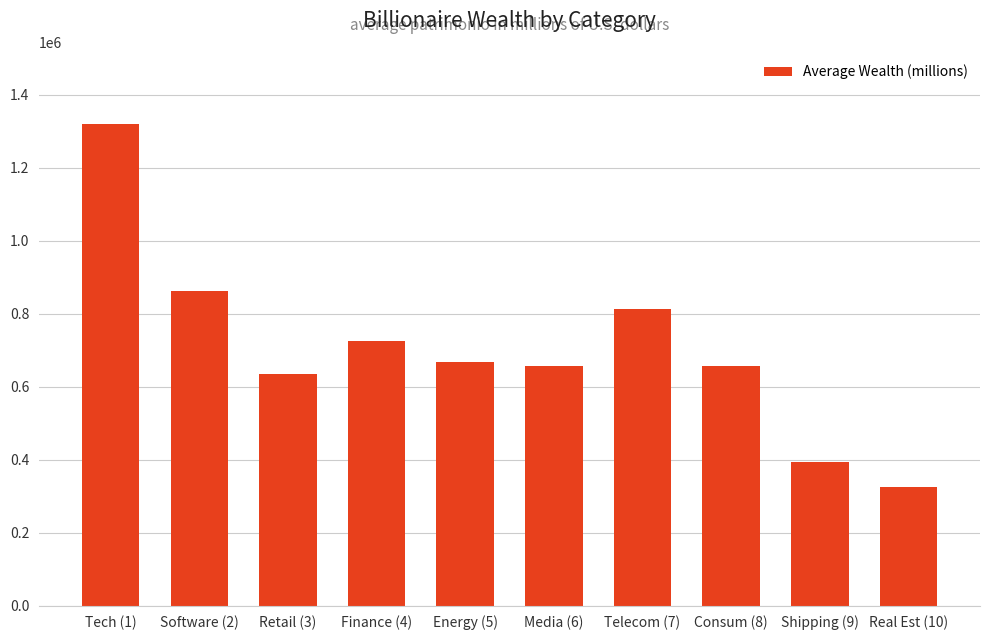

Where does the data first go above 666400?

Tech (1)